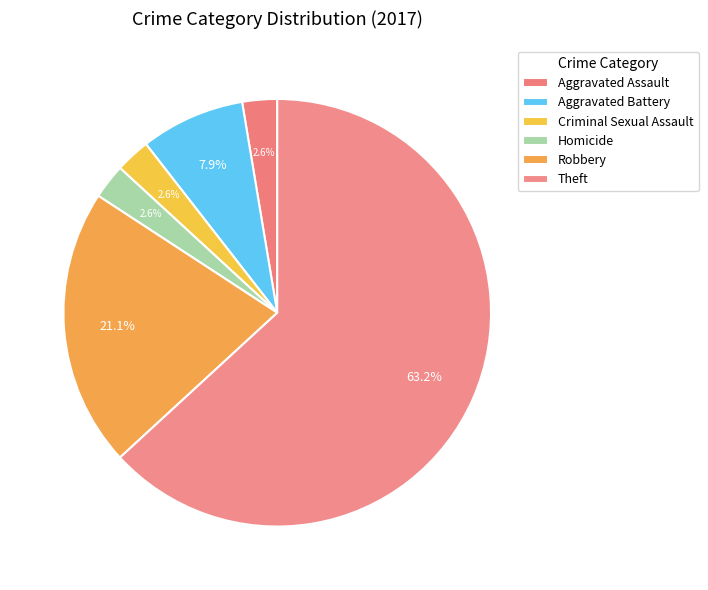

How many slices are in this pie chart?

6